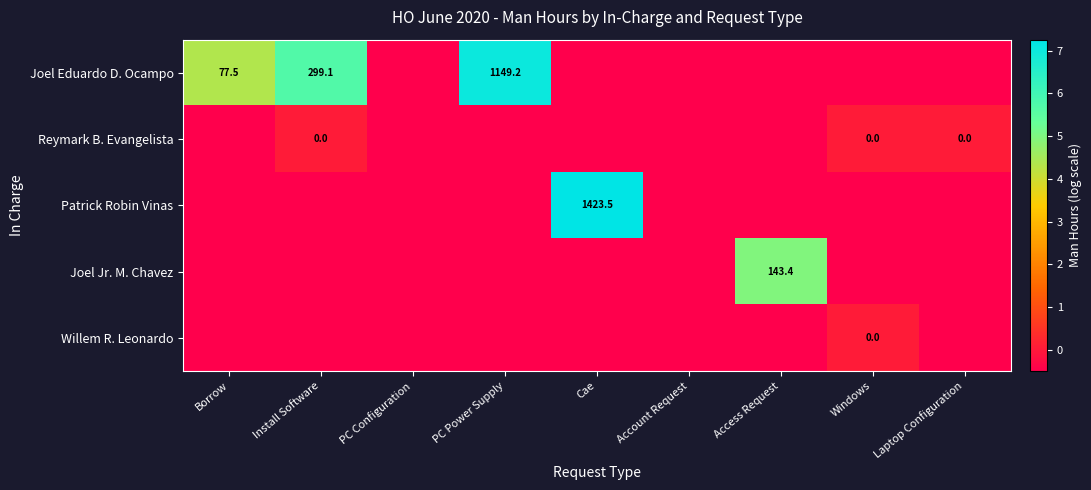

Which series changed the most between PC Power Supply and Laptop Configuration?

Joel Eduardo D. Ocampo